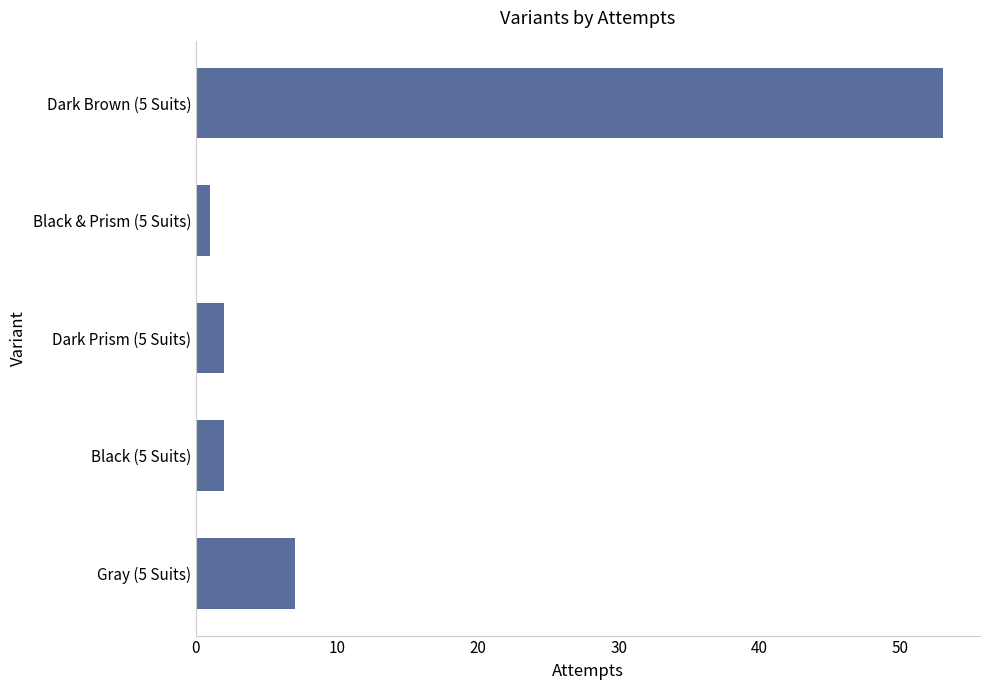

Which category has the lowest value across all series?

Black & Prism (5 Suits)